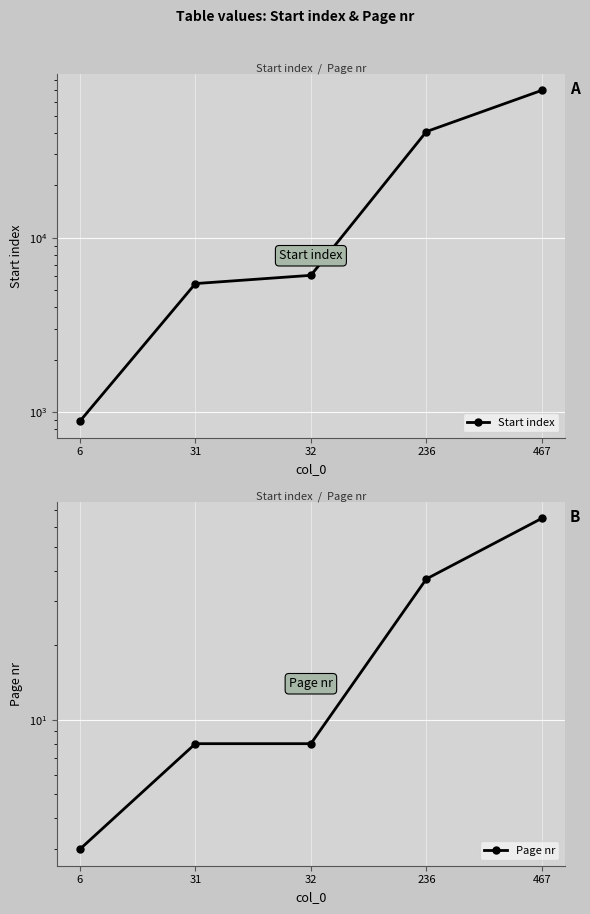

Reading right to left, transcribe all the data shown in this chart.

Start index: 69877	40536	6088	5460	889
Page nr: 65	37	8	8	3